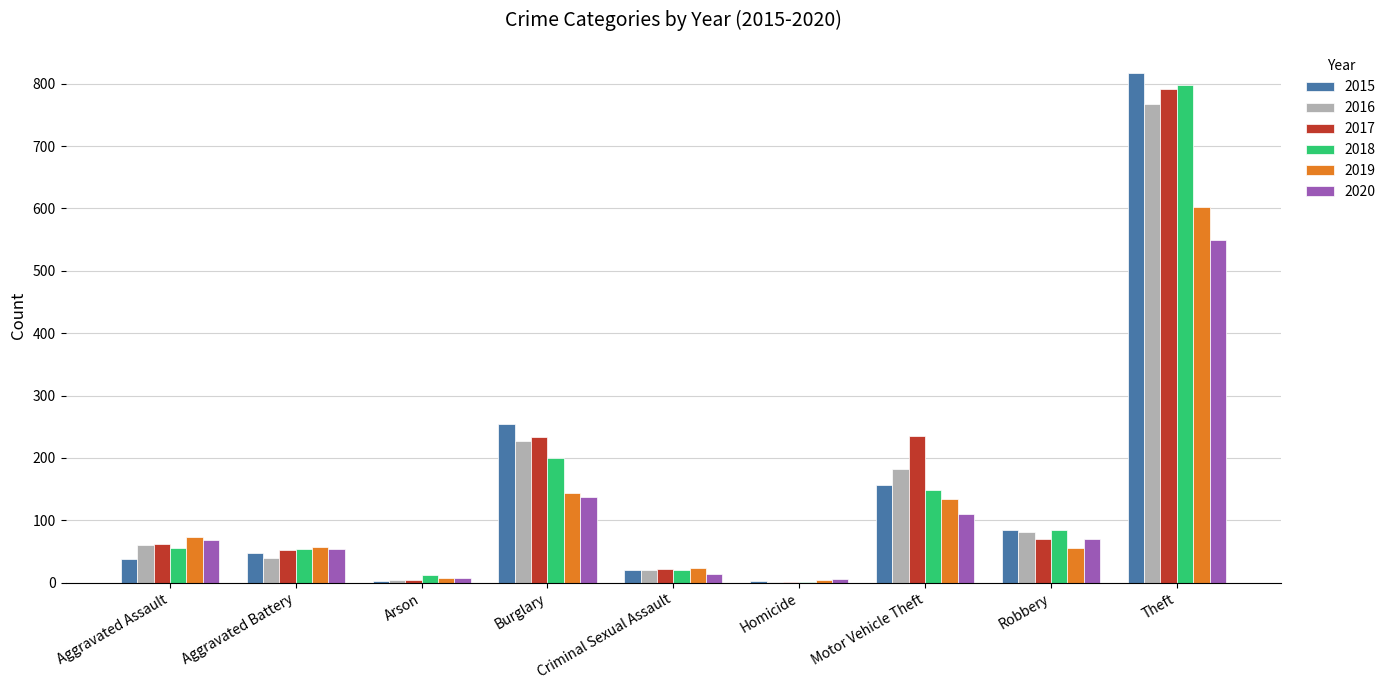

What is the sum of all 2017 values?

1471